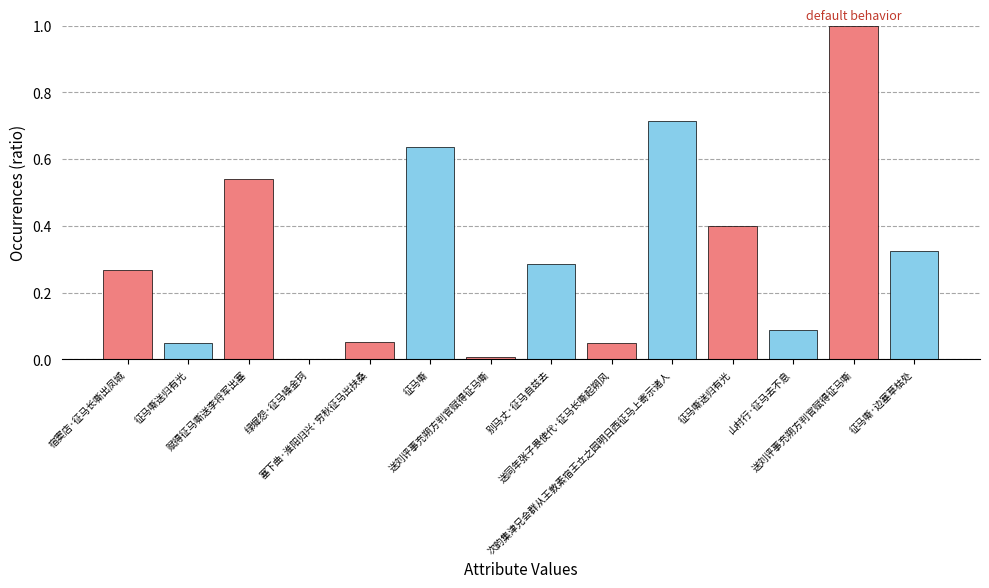

What is the difference between the maximum and minimum values?

1.0